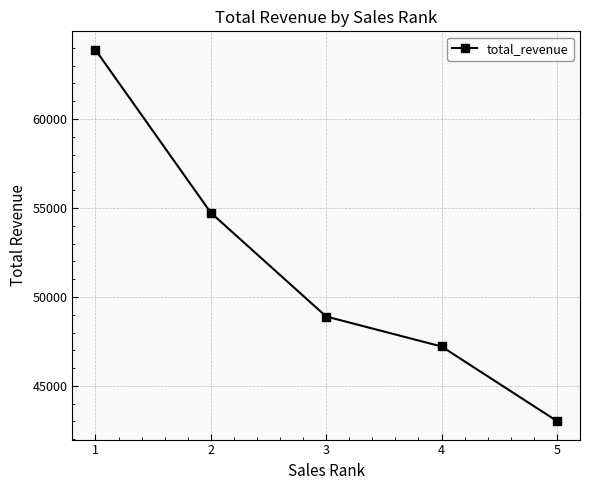

Is this an area chart (filled region under the line)?

No